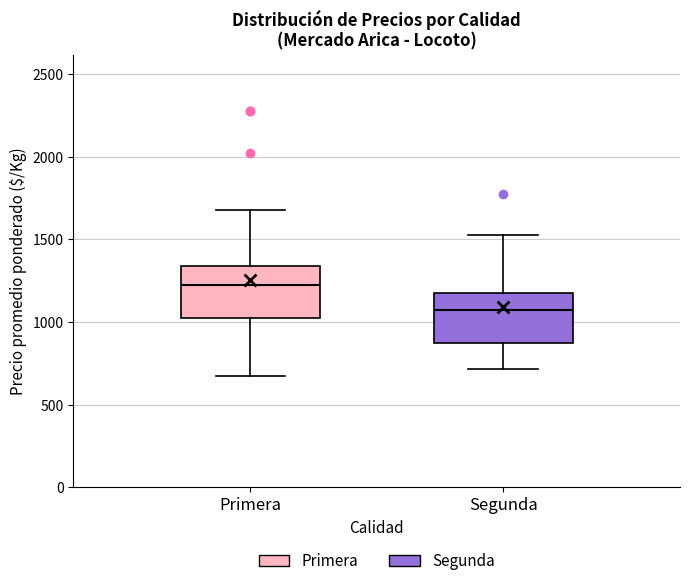

Which box's median line is the highest?

Primera